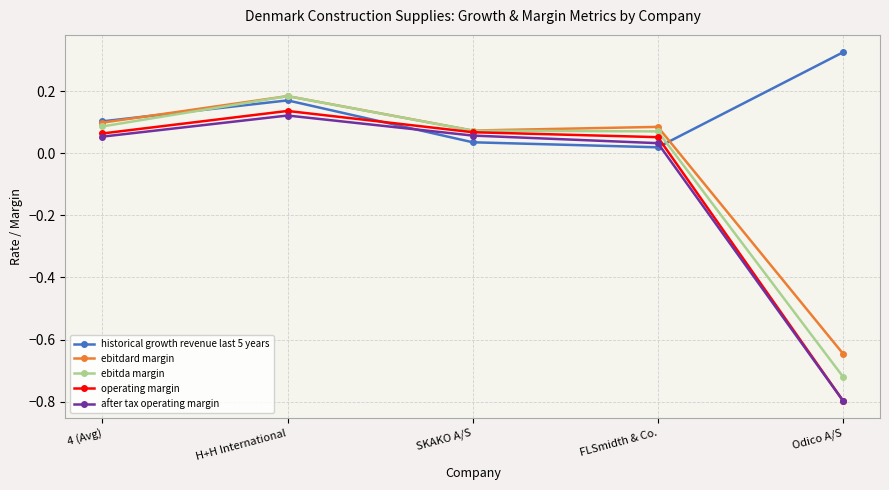

True or false: operating margin and historical growth revenue last 5 years cross at least once.

True